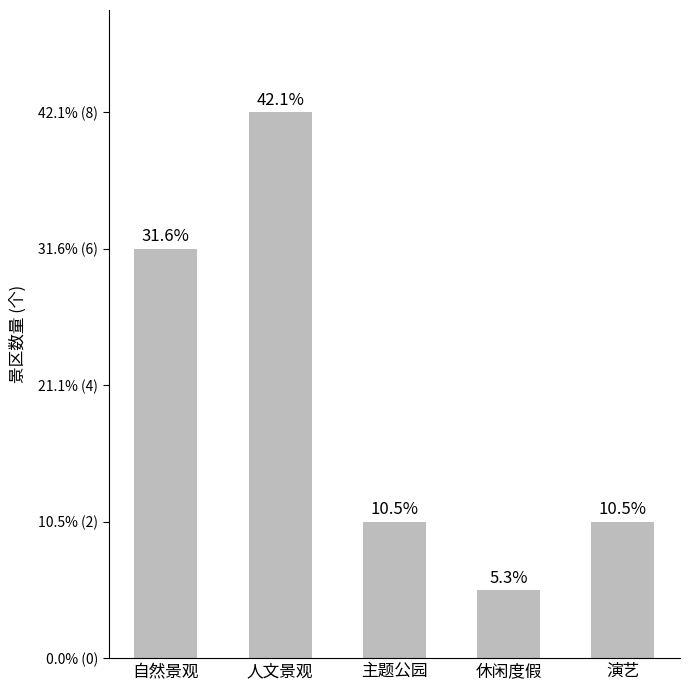

What is the value of the 1st bar from the left?

6